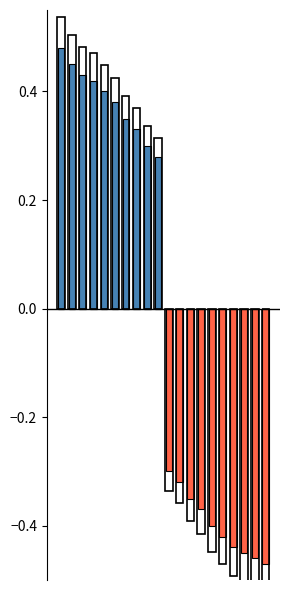

Between 12 and 14, which is larger?

12